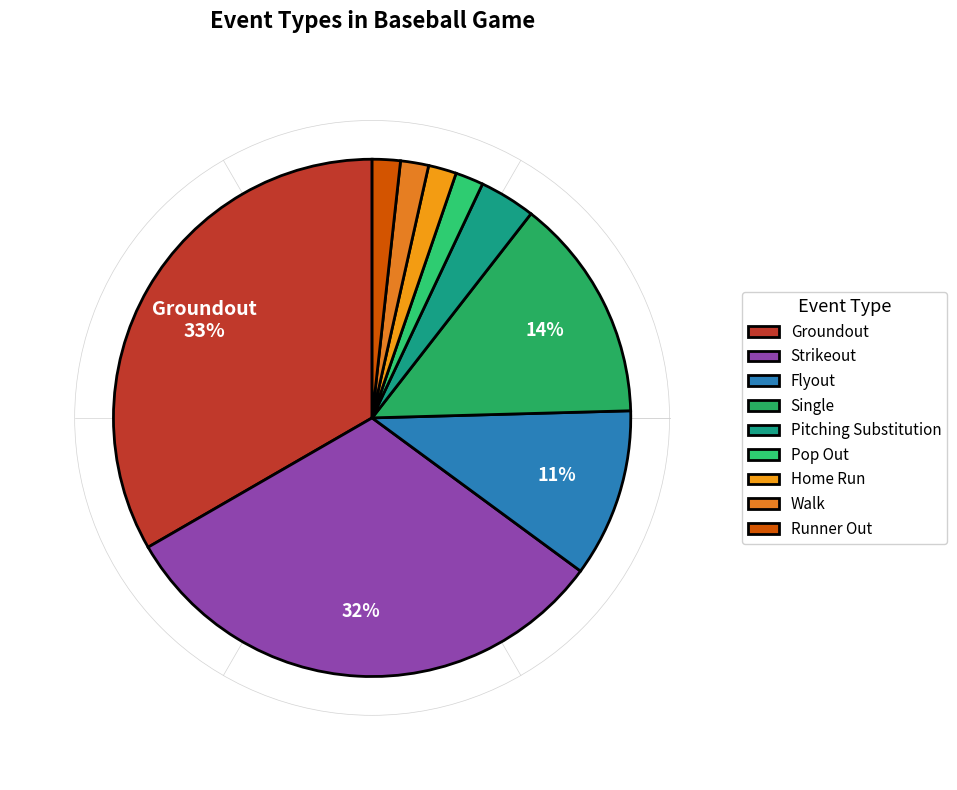

To the nearest percent, what portion does Home Run represent?

2%